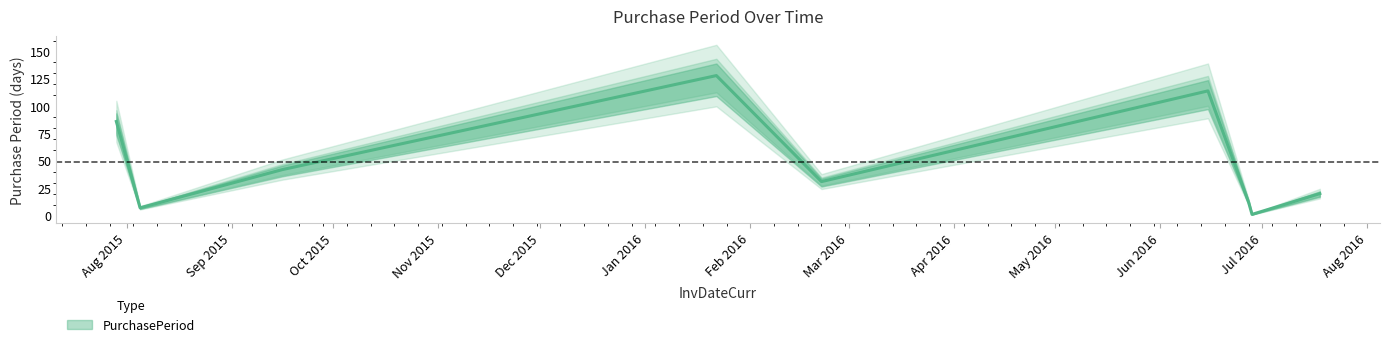

What is the average value?

49